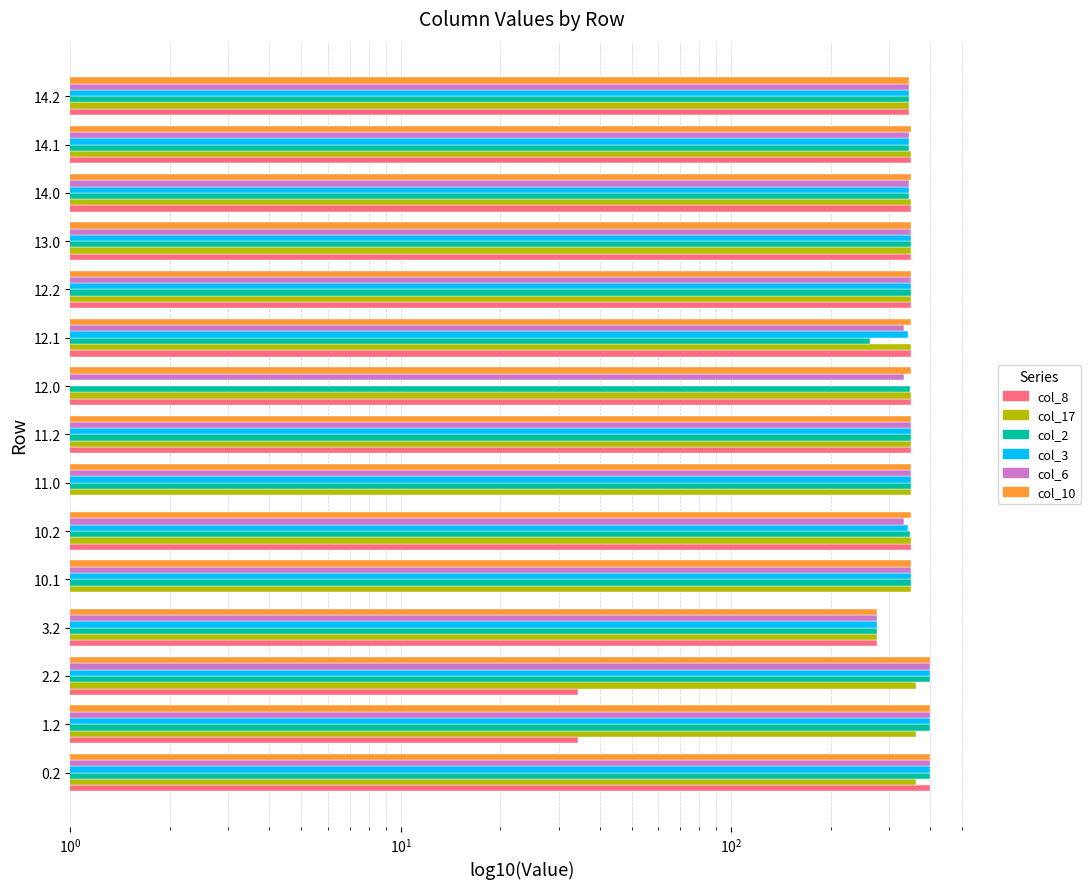

What is the highest value of the col_10 series?

400.0